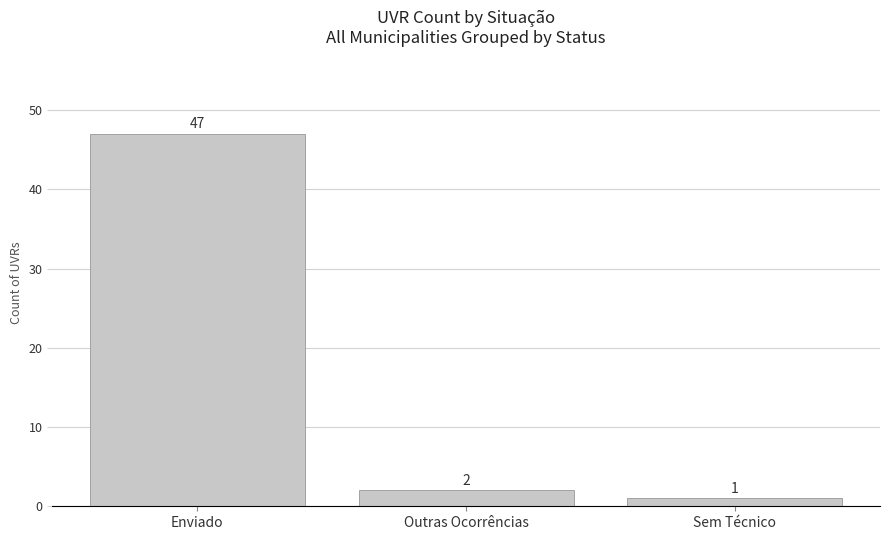

What is the value of the 3rd bar from the left?

1